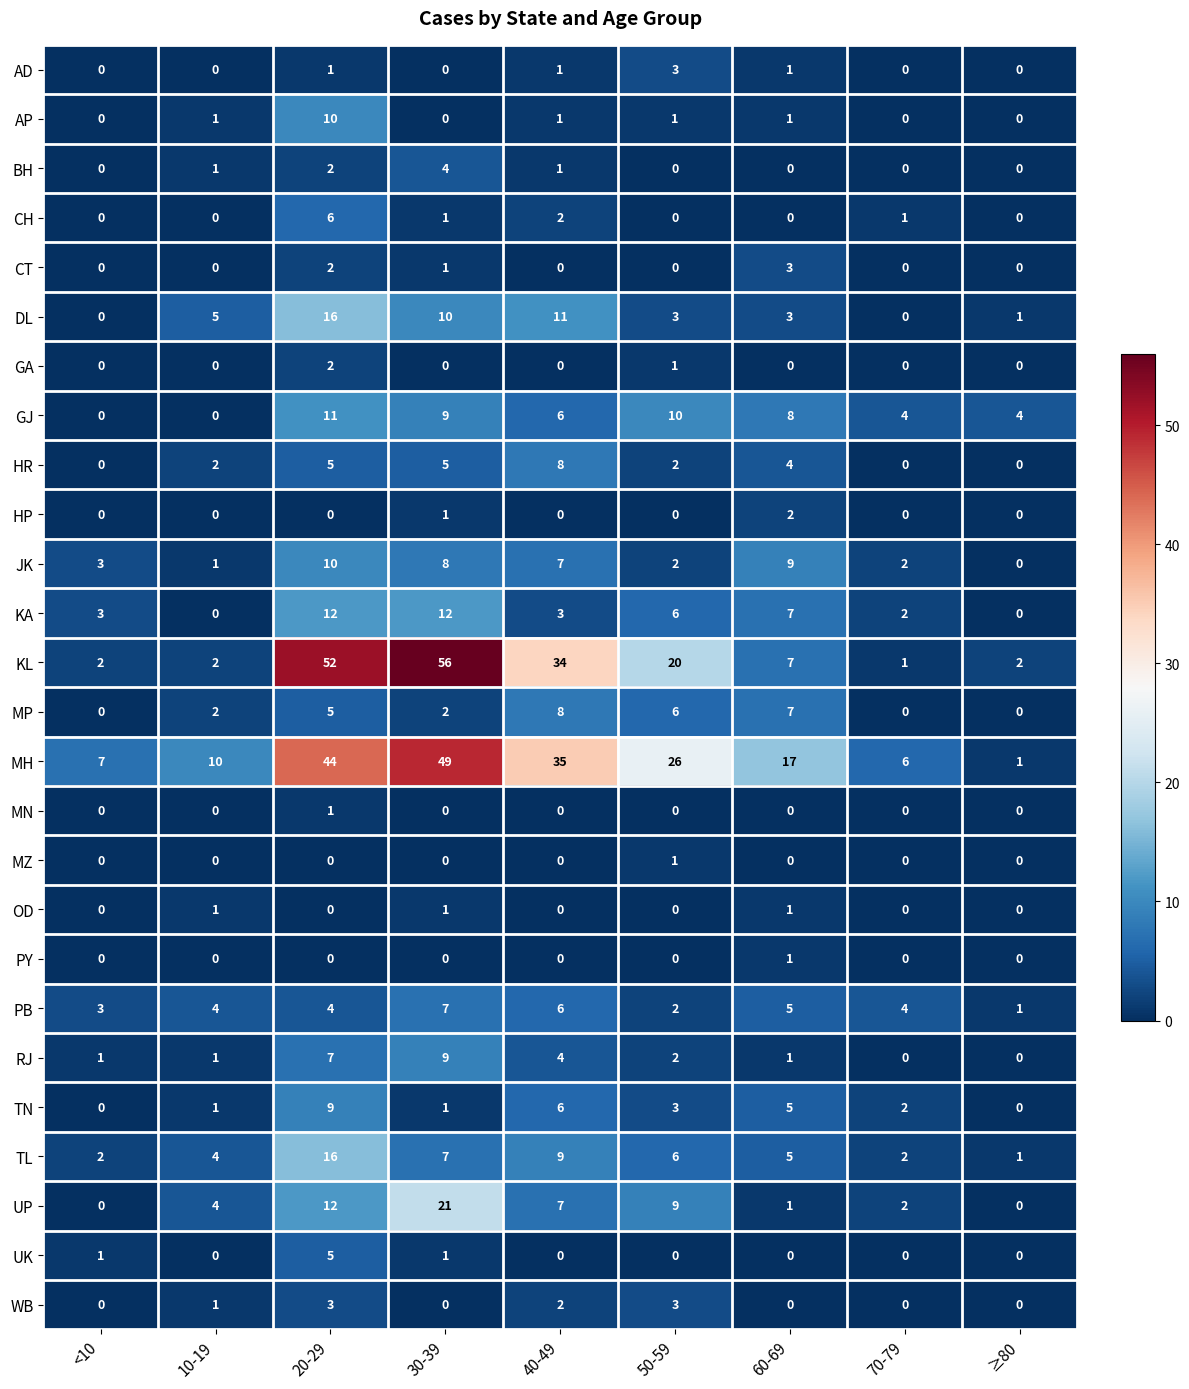

Which category has the highest value across all series?

30-39